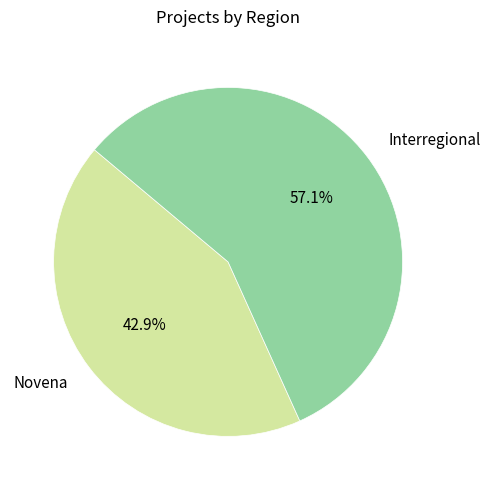

Combined, what portion of the pie is Novena and Interregional?

100.0%